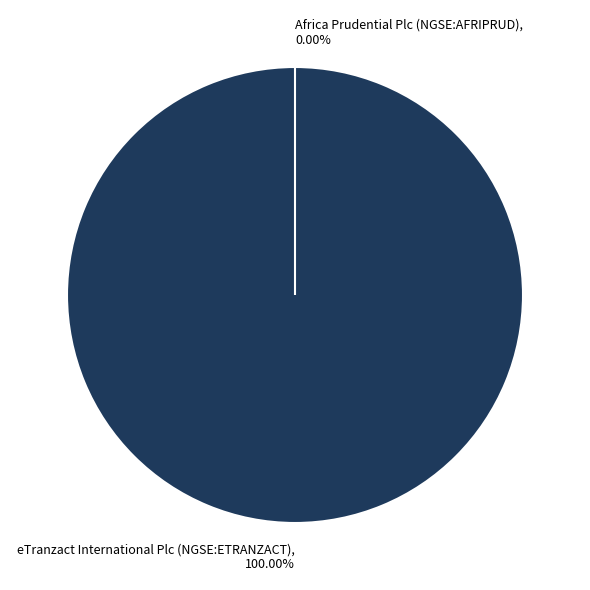

To the nearest percent, what percentage of the pie is eTranzact International Plc (NGSE:ETRANZACT)?

100%